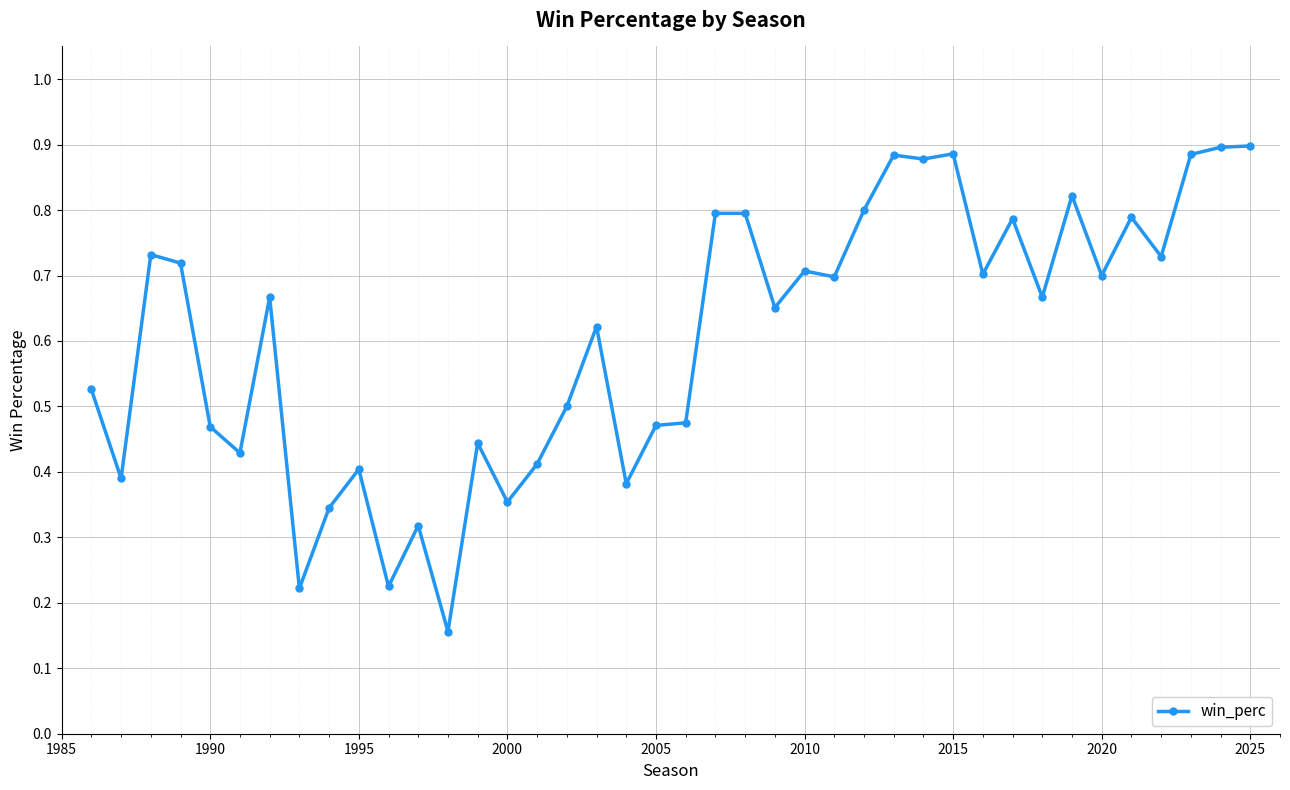

True or false: there are more than 0 points higher than both neighbors.

True